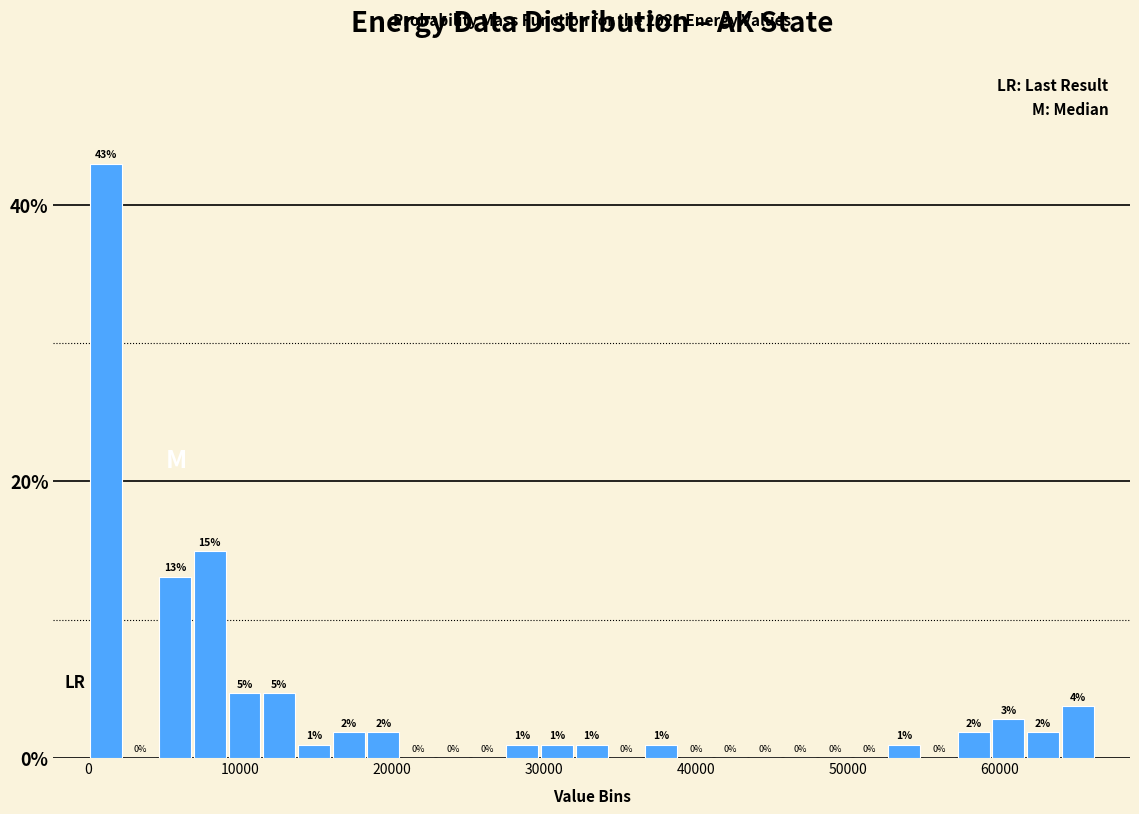

Around what value on the x-axis is the tallest bar? Give the approximate position of its centre, as read against the axis.

1000